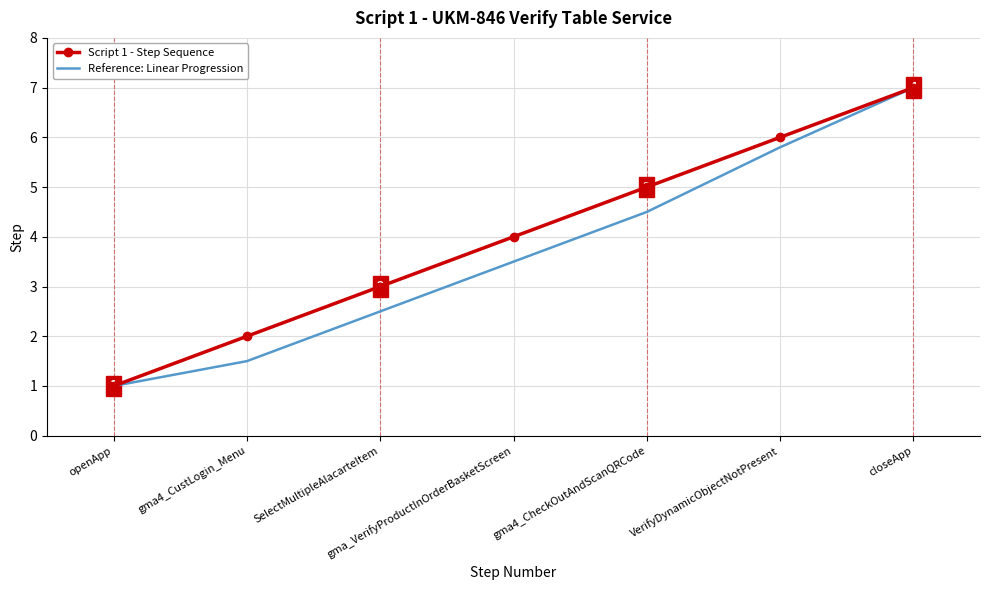

What is the sum of the Script 1 - Step Sequence values at closeApp and gma4_CustLogin_Menu?

9.0